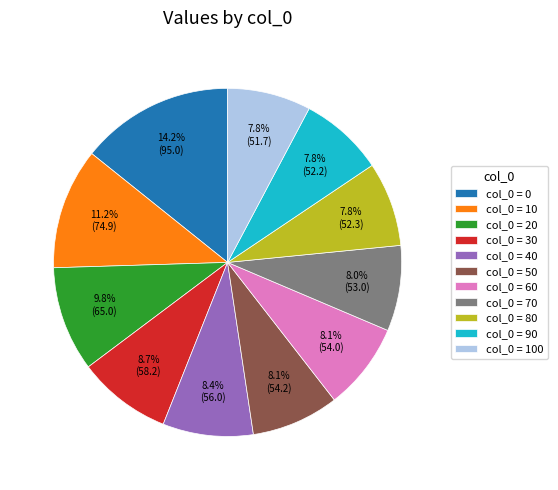

What is the ratio of the value at col_0 = 60 to the value at col_0 = 10?

0.7